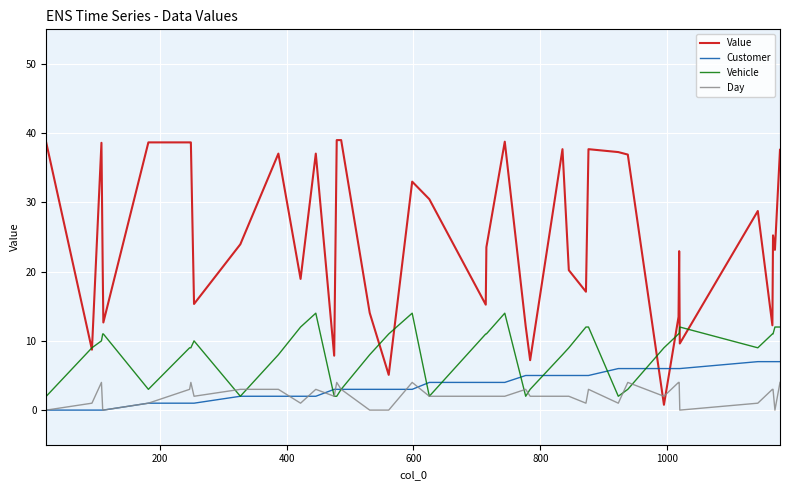

Rank the series by their maximum value, from lowest to highest.

Day, Customer, Vehicle, Value